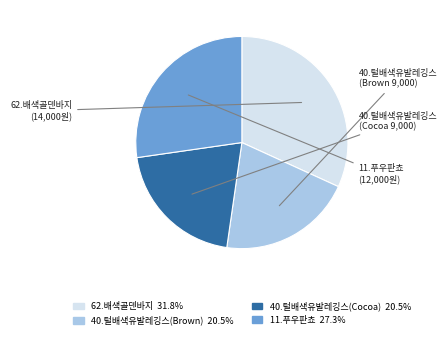

What is the ratio of the value at 62.배색골덴바지 to the value at 40.털배색유발레깅스(Cocoa)?

1.6